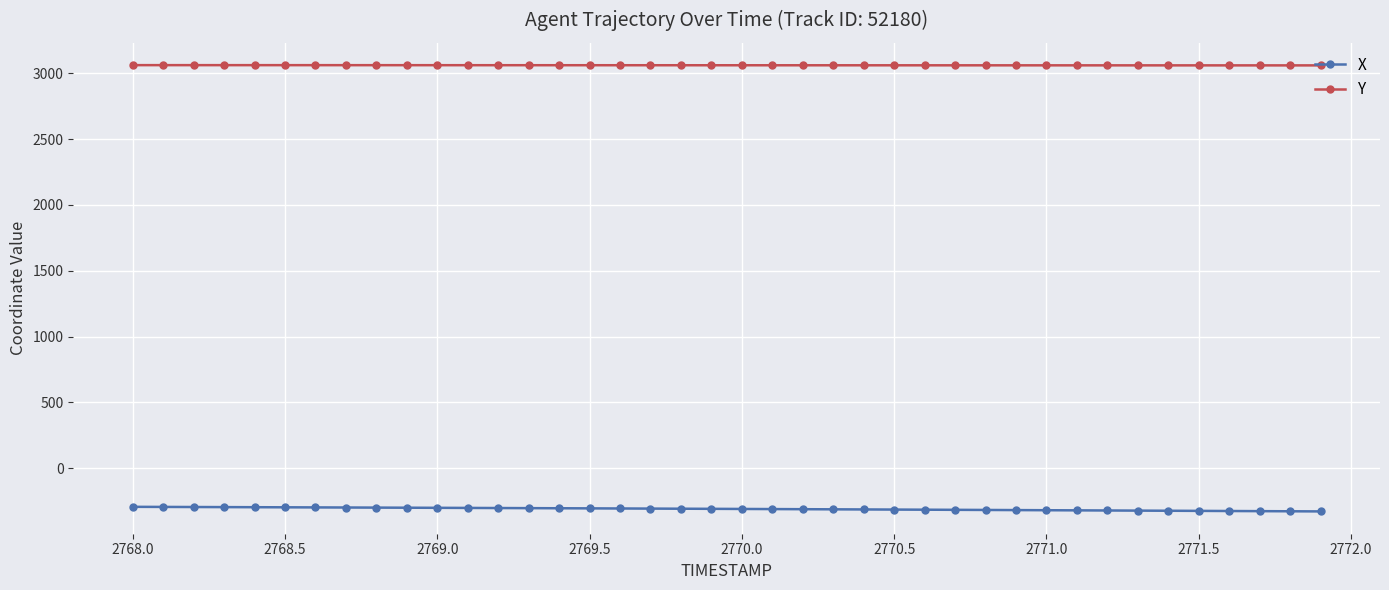

Rank the series by their average value, from highest to lowest.

Y, X